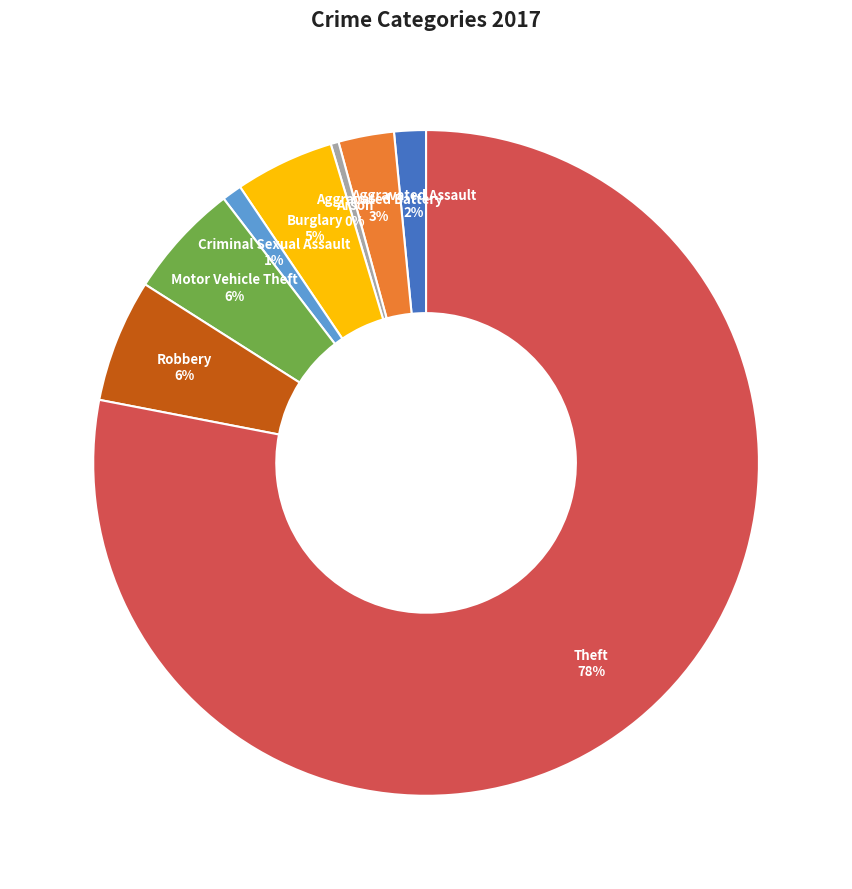

What is the largest slice in the pie chart?

Theft